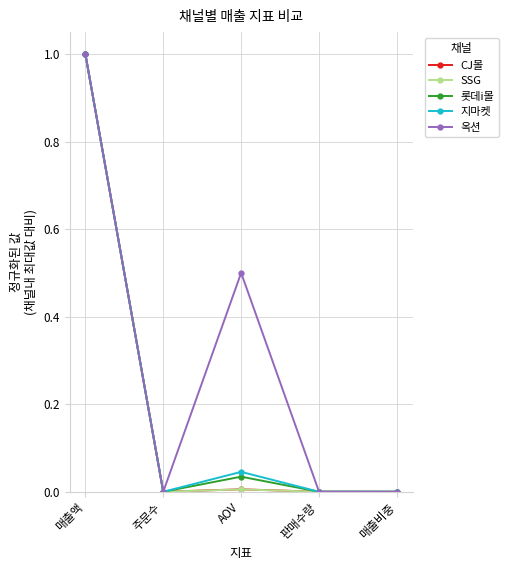

At which category is the sum across all series the highest?

매출액